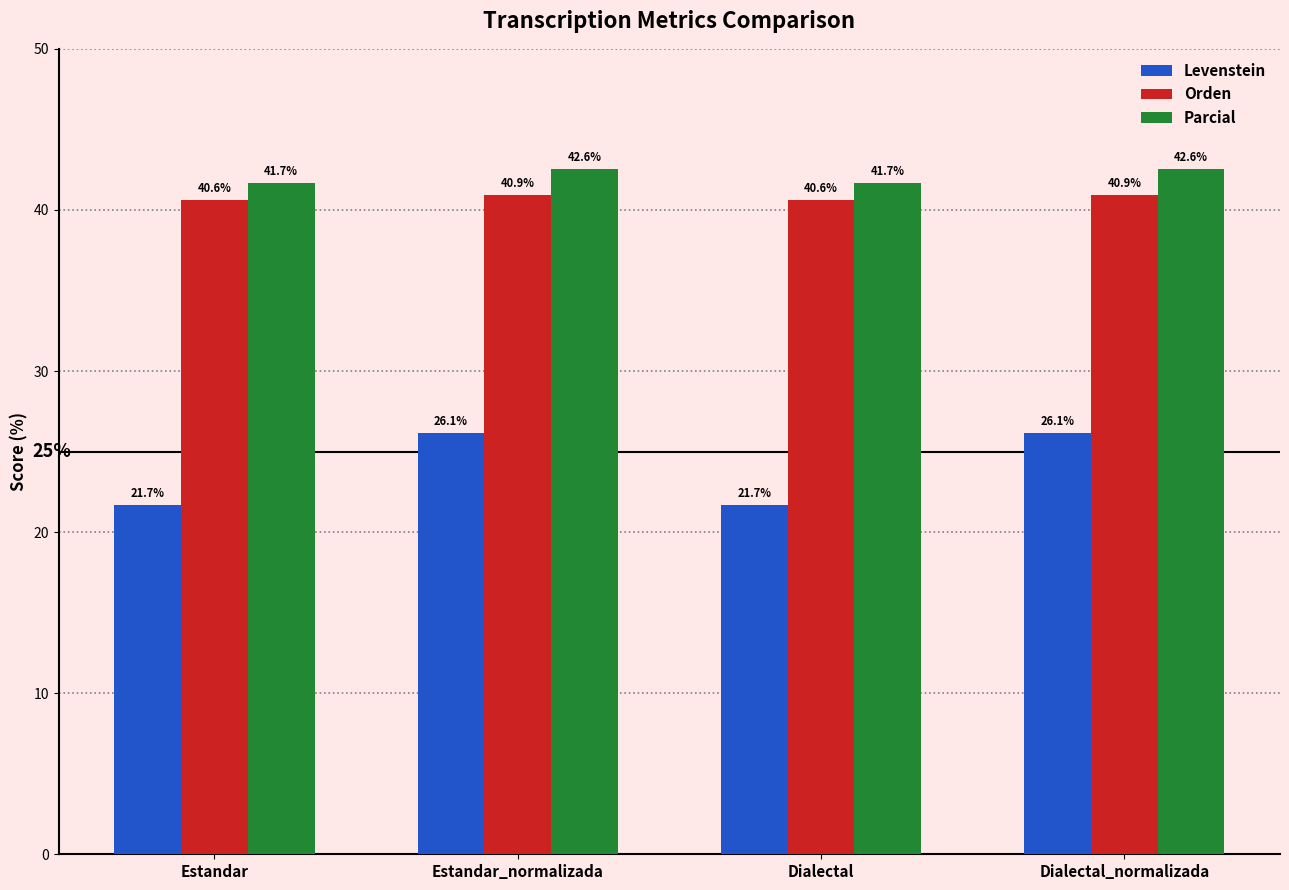

What position from the right is Dialectal_normalizada?

1